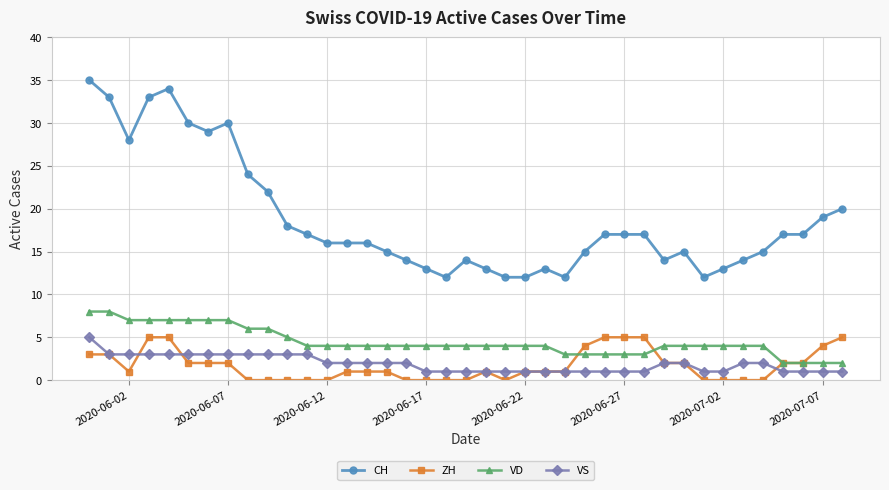

True or false: VS and VD cross at least once.

False